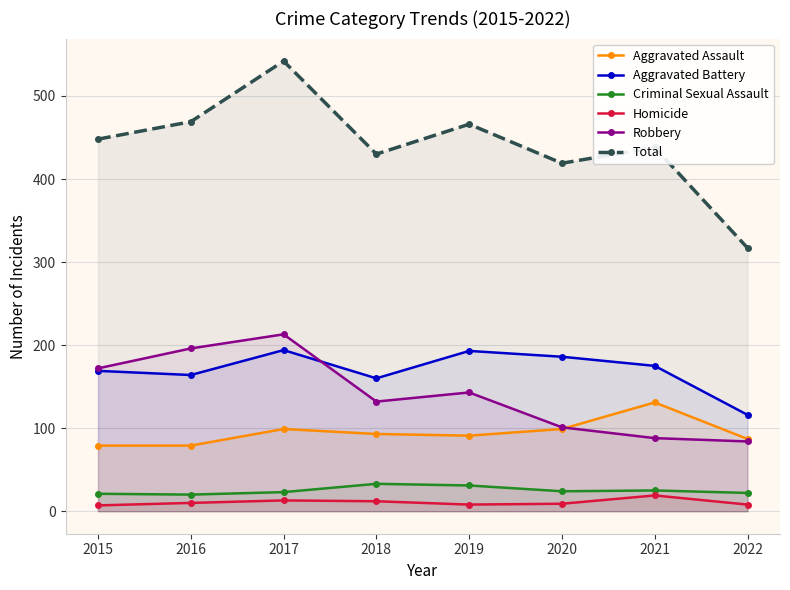

What is the sum of all Criminal Sexual Assault values?

199